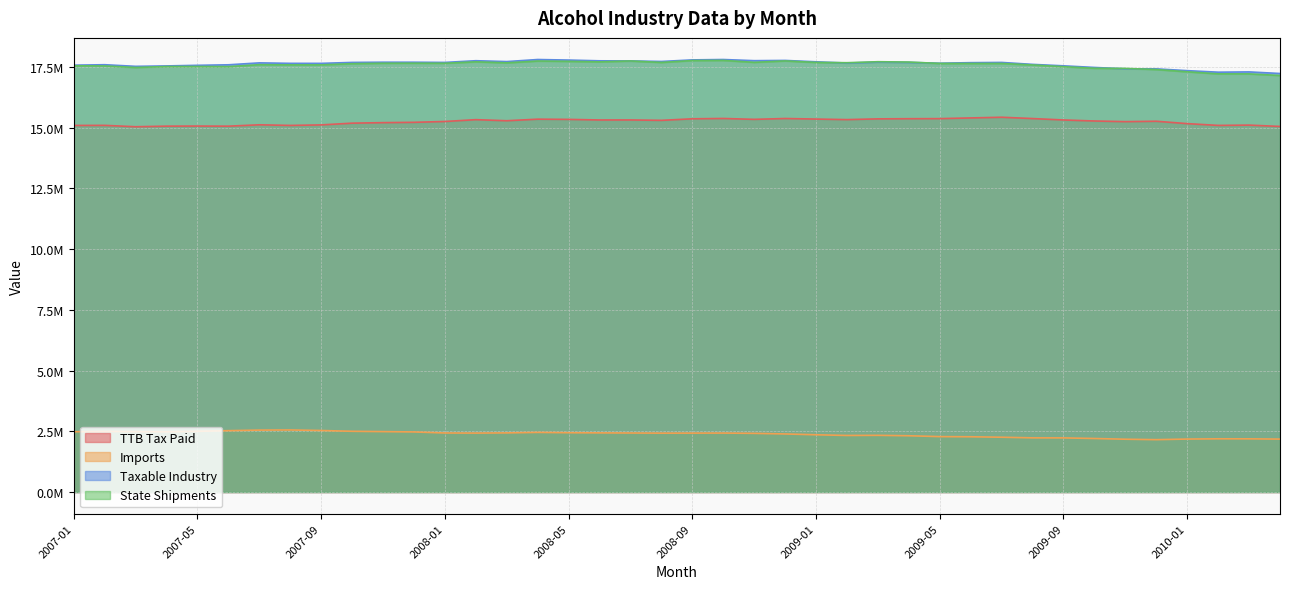

List the labels in order of State Shipments value, smallest first.

2010-04, 2010-03, 2010-02, 2010-01, 2009-12, 2009-11, 2009-10, 2007-03, 2009-09, 2007-06, 2007-04, 2007-05, 2007-02, 2007-01, 2009-08, 2007-09, 2007-08, 2007-07, 2007-10, 2009-06, 2009-07, 2009-05, 2008-01, 2007-11, 2007-12, 2008-03, 2009-02, 2008-08, 2009-01, 2008-11, 2009-04, 2008-06, 2008-02, 2009-03, 2008-05, 2008-04, 2008-07, 2008-12, 2008-09, 2008-10